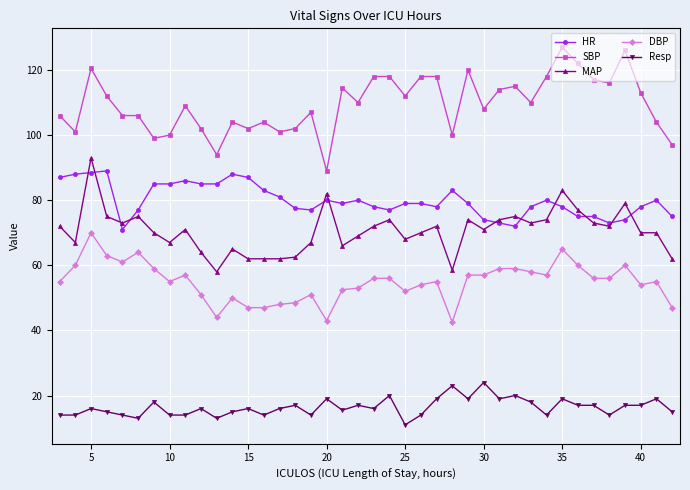

True or false: Resp has more than 0 points higher than both neighbors.

True